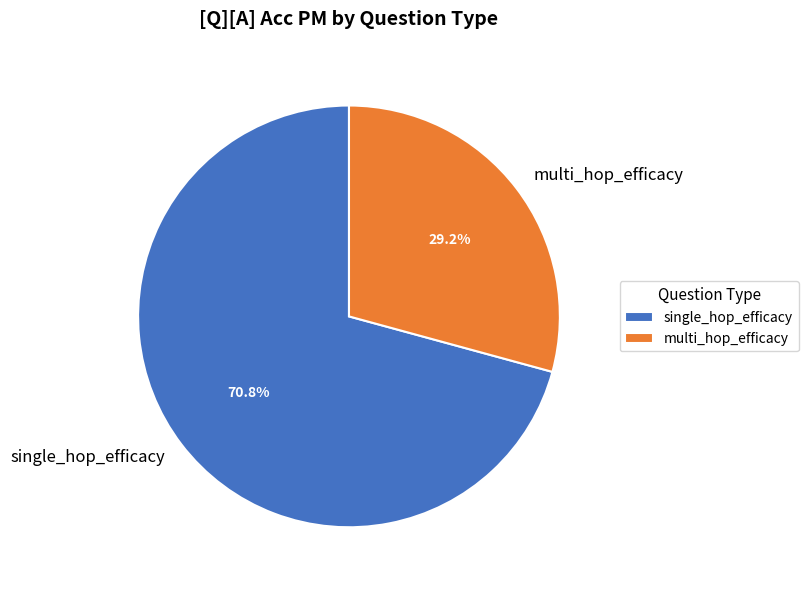

Between single_hop_efficacy and multi_hop_efficacy, which is larger?

single_hop_efficacy